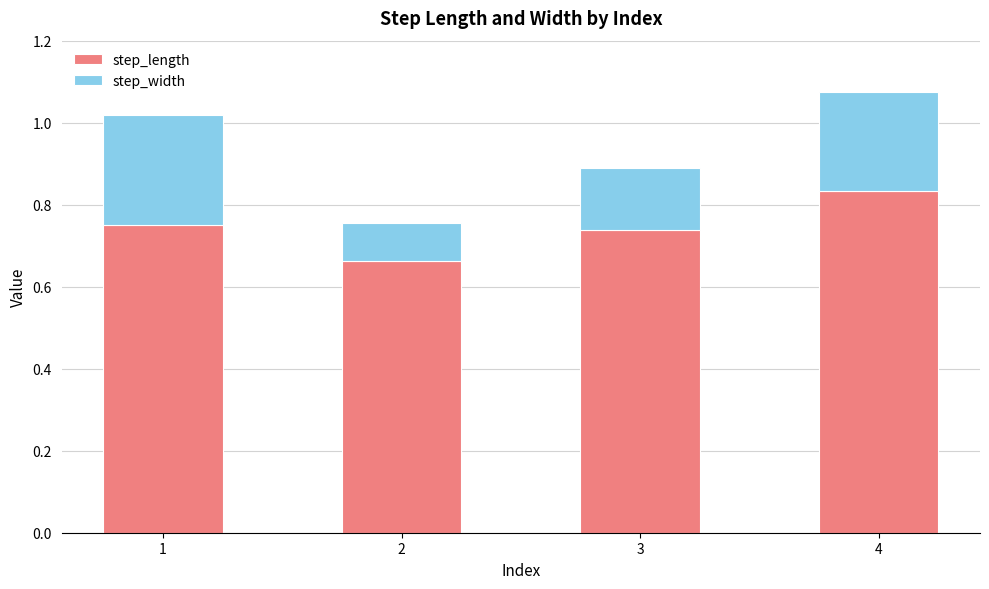

How many data points does each series have?

4